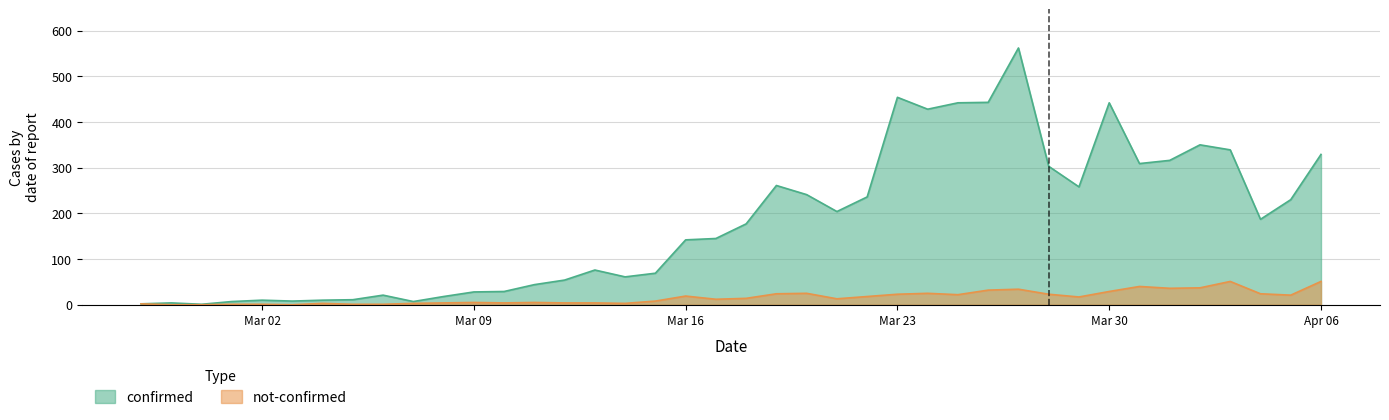

Which series has the largest total across all categories?

confirmed